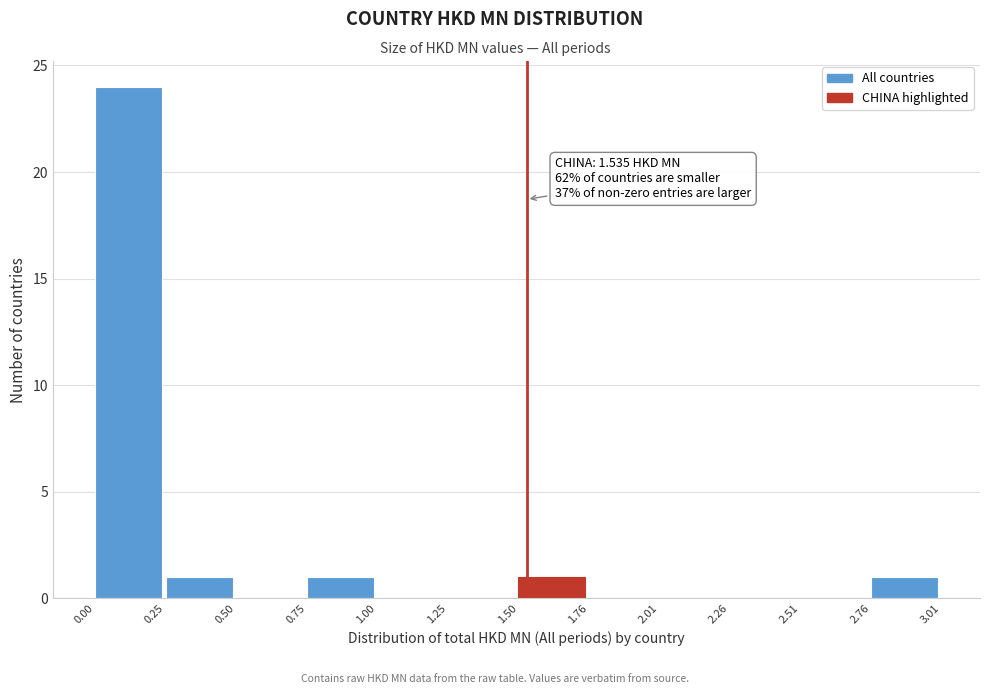

Over which range of the x-axis is the bar tallest?

0.00 to 0.25